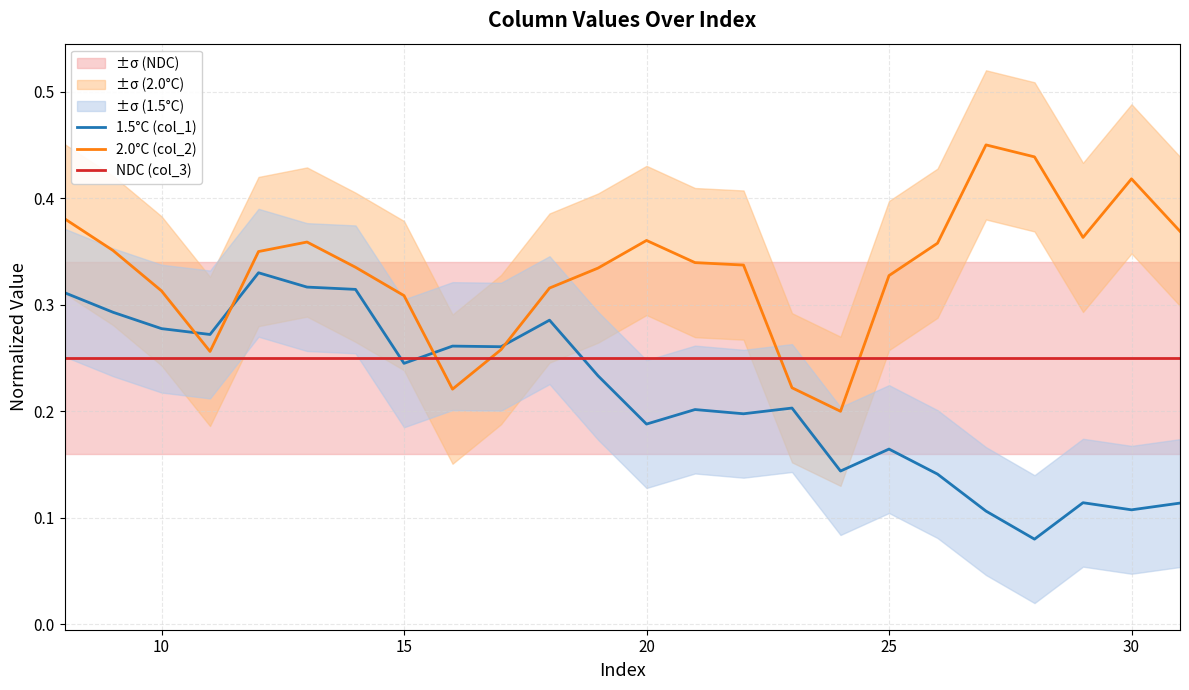

True or false: NDC (col_3) and 2.0°C (col_2) cross at least once.

True